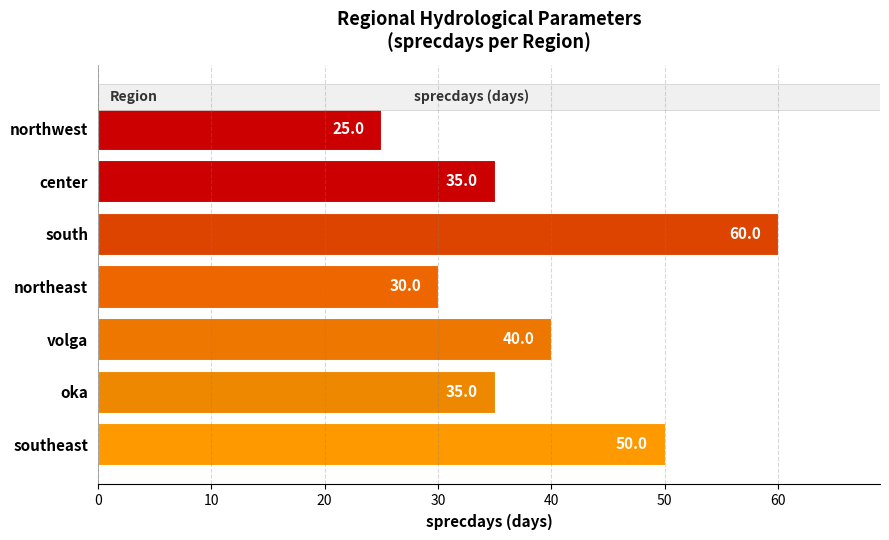

Between northeast and northwest, which is larger?

northeast